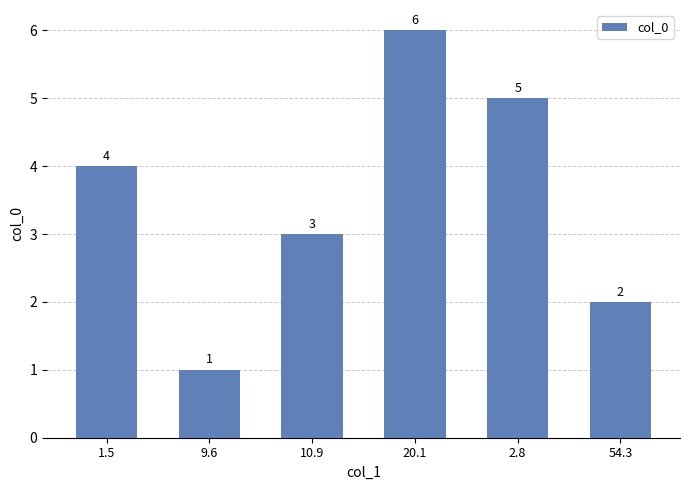

What is the minimum value shown in the chart?

1